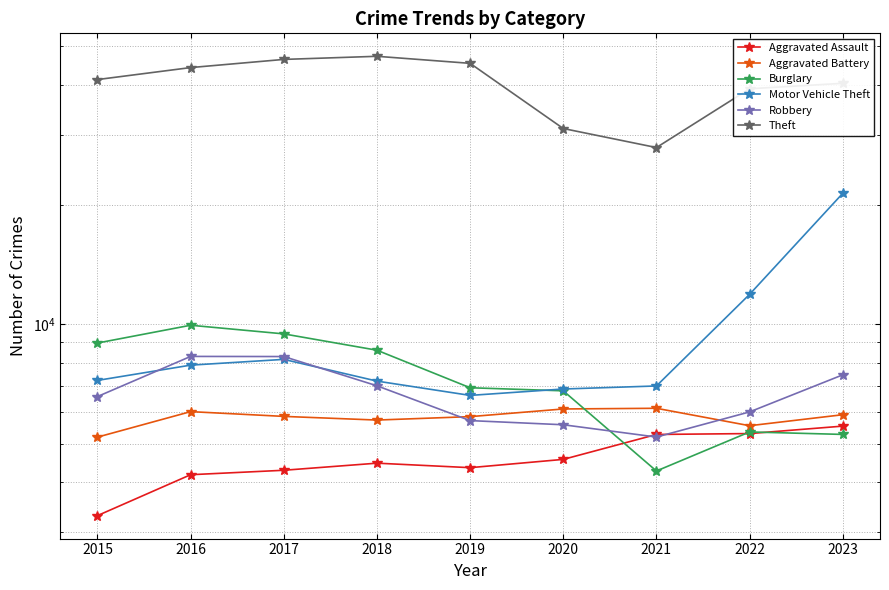

What is the minimum value shown in the chart?

3297